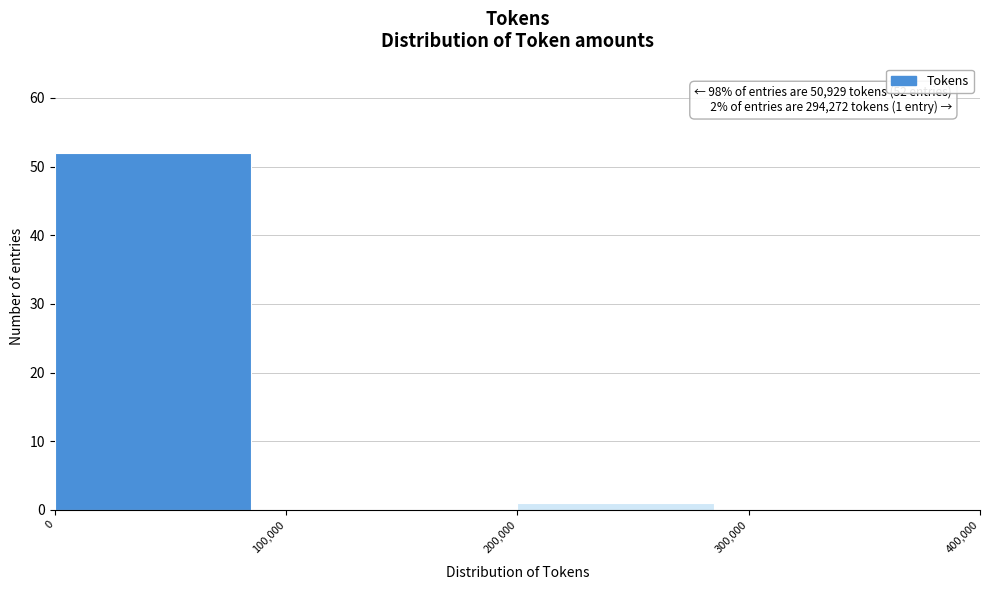

Which range on the x-axis has the tallest bar?

0 to 100,000